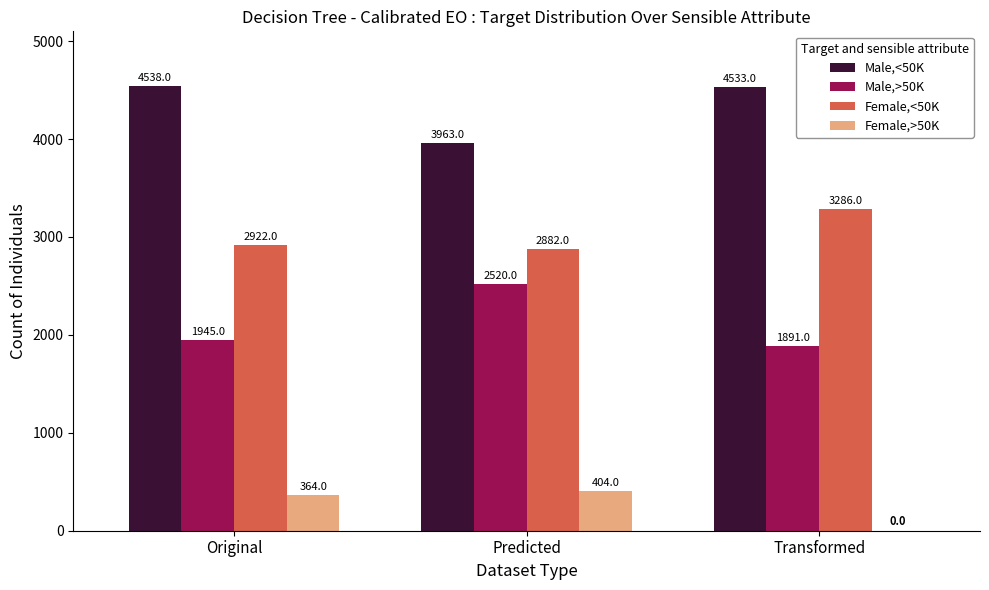

Where does the Male,<50K series first go above 4533?

Original